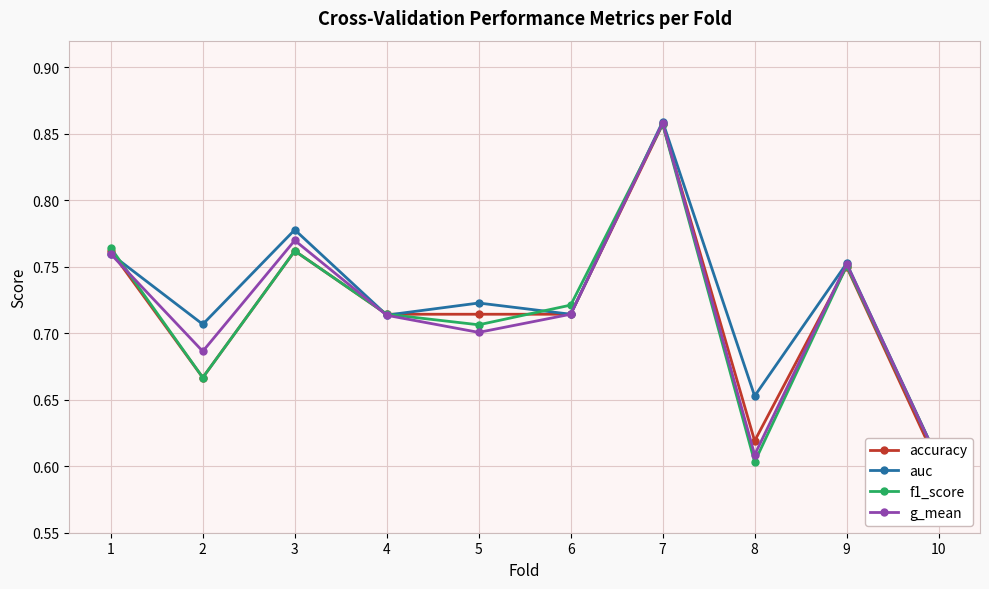

At how many categories does at least one series exceed 0?

10